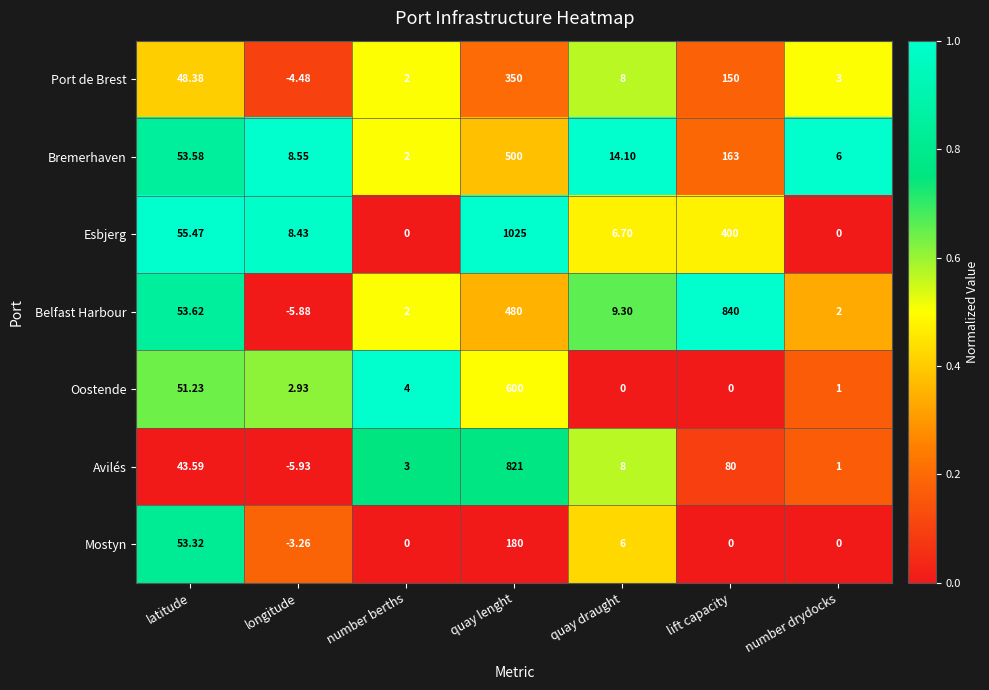

Between latitude and quay lenght, which series saw the biggest shift?

Esbjerg